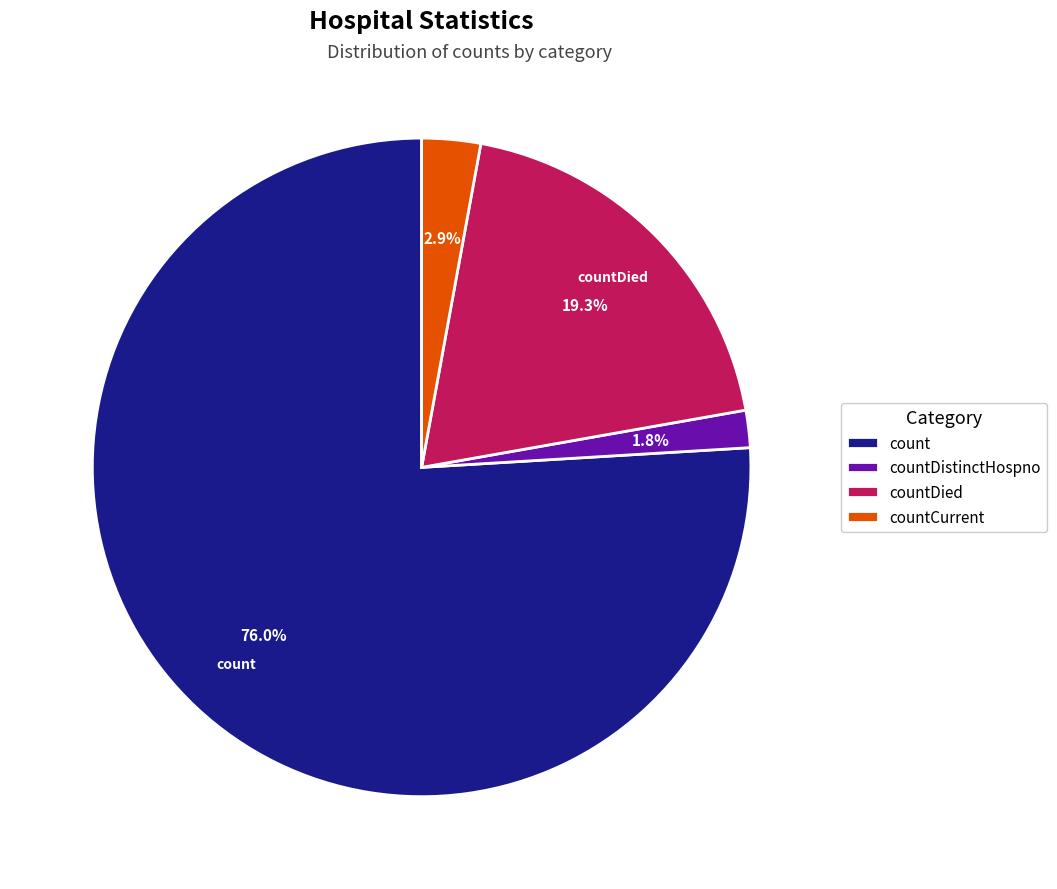

To the nearest percent, what is the average slice percentage?

25%